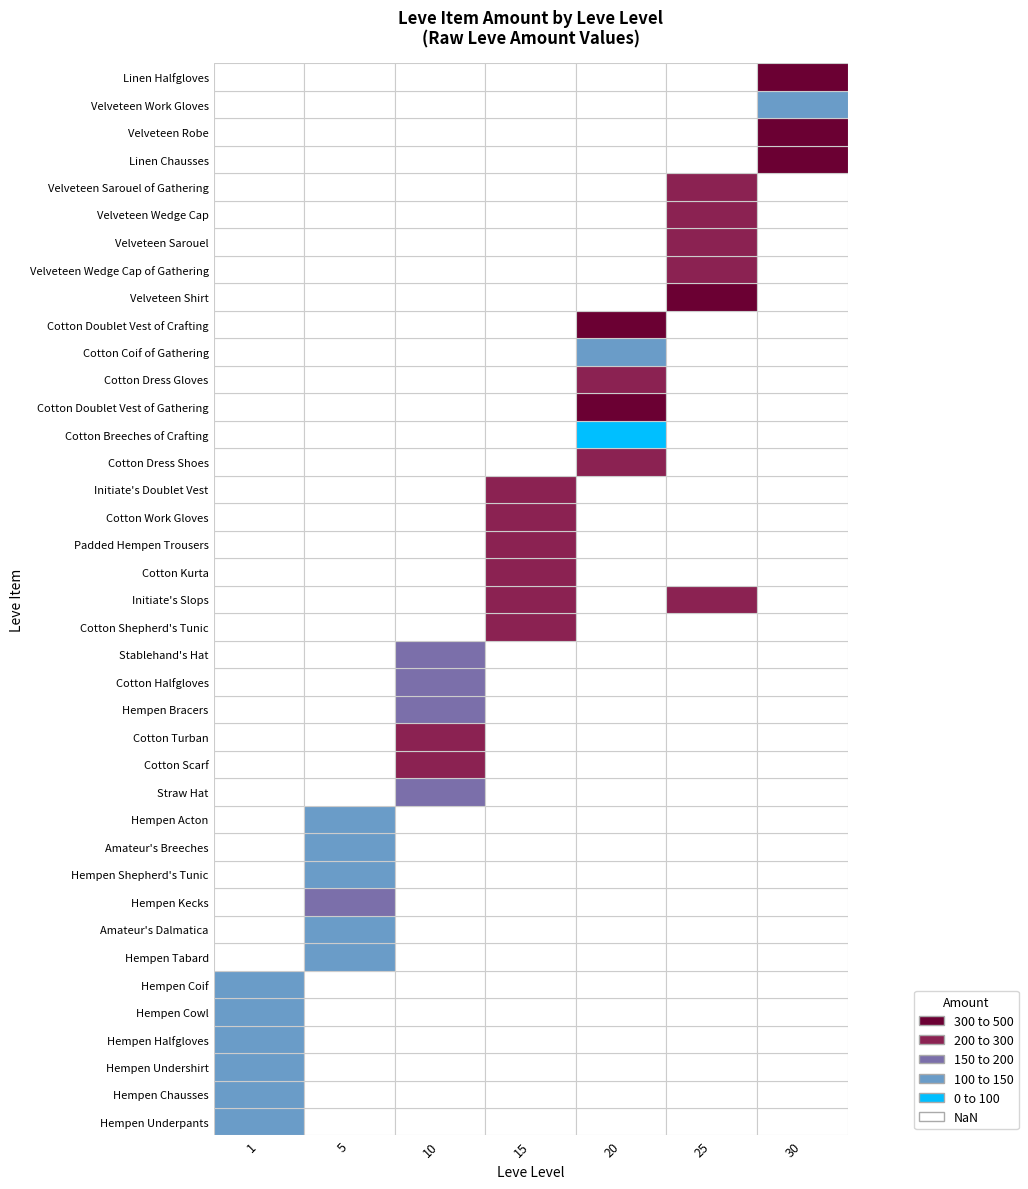

Is it true that 5 equals 2 at 142?

False